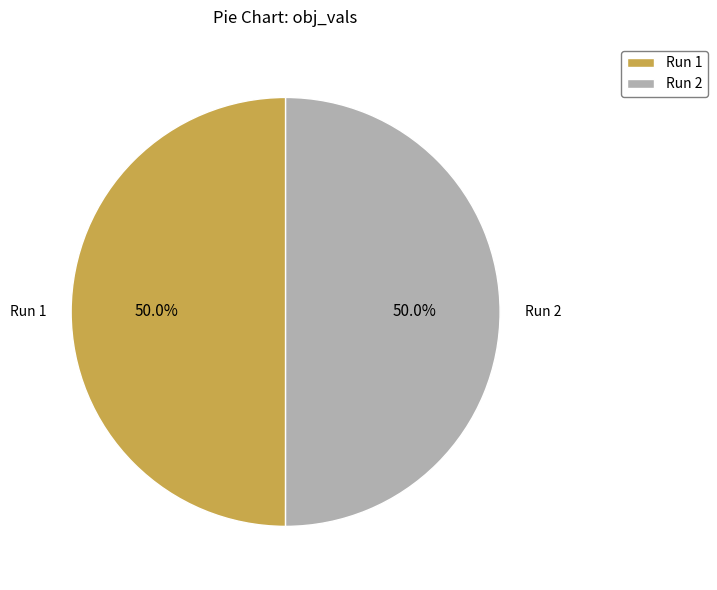

Is the sum of Run 1 and Run 2 greater than half?

Yes